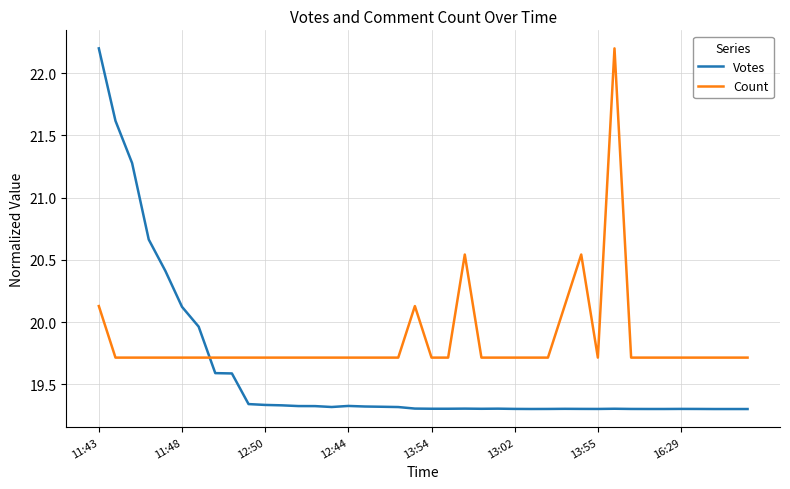

Which series has the largest total across all categories?

Count